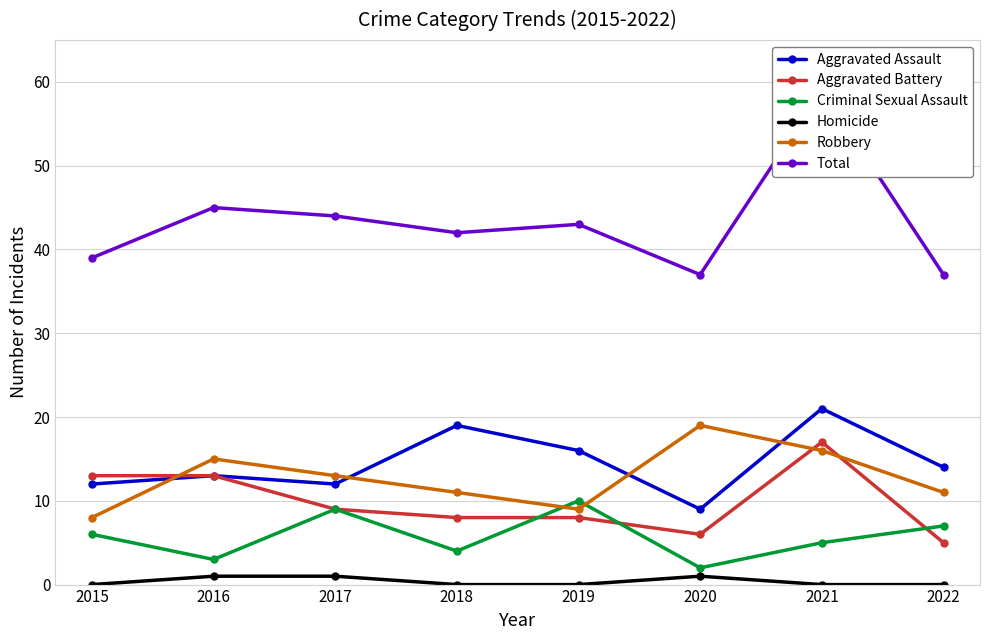

What is the difference between the maximum and second lowest values in the Aggravated Battery series?

11